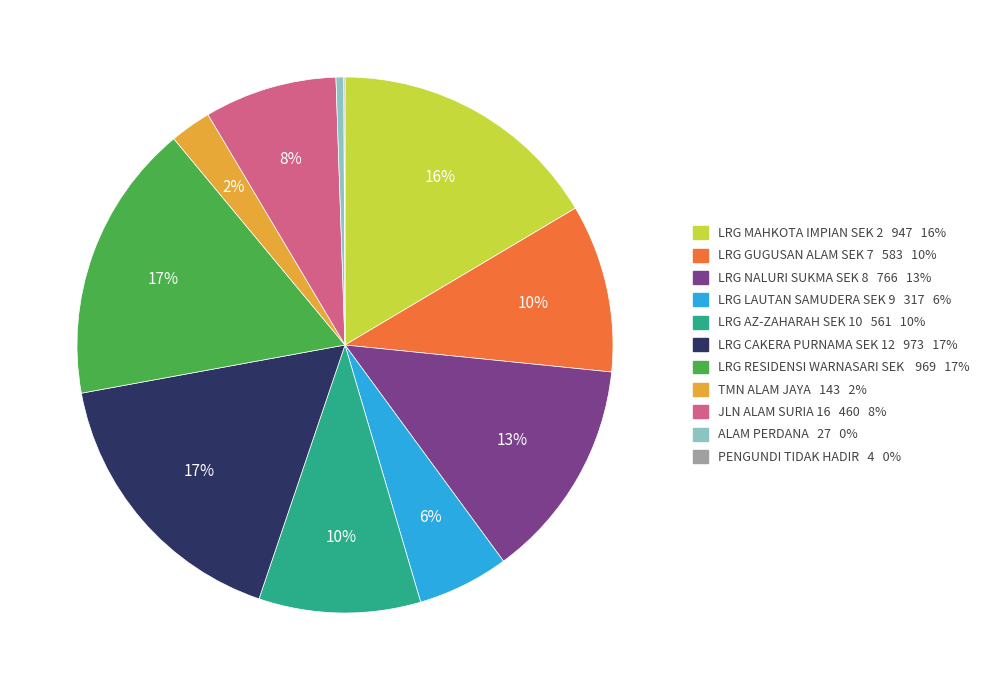

Is there any slice that represents more than half of the pie?

No